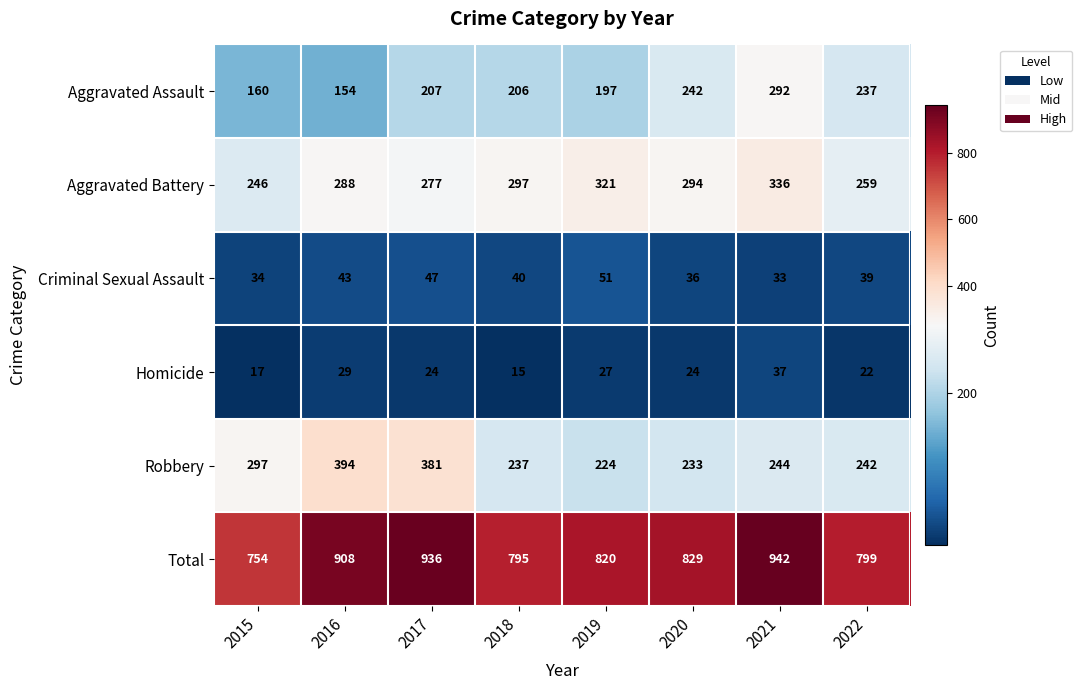

What is the difference between the Robbery values at 2019 and 2021?

20